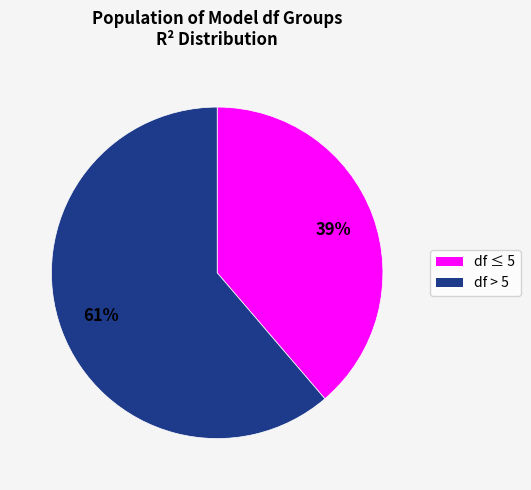

To the nearest percent, what is the average slice percentage?

50%